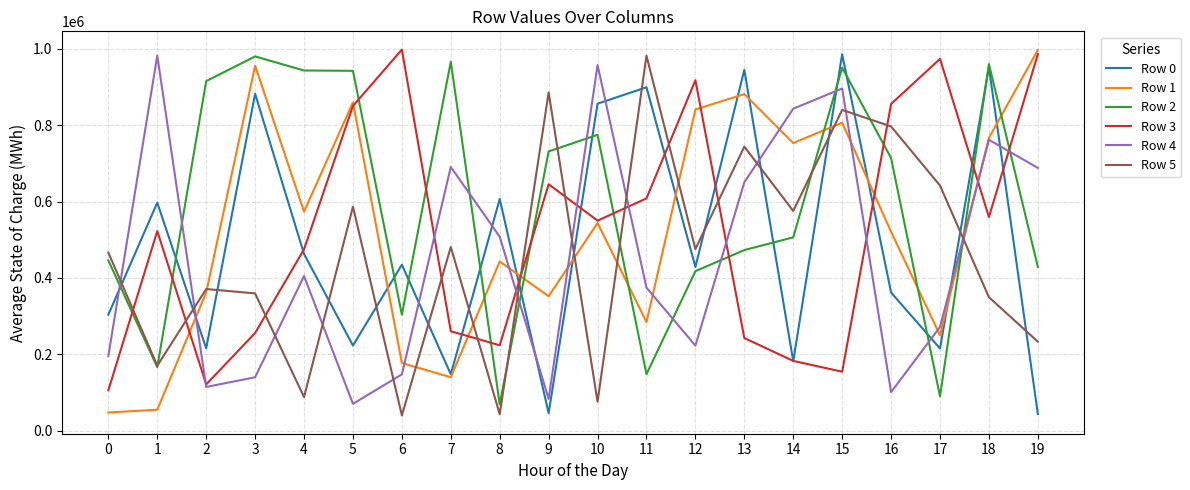

Where do Row 5 and Row 3 first cross each other?

0 and 1